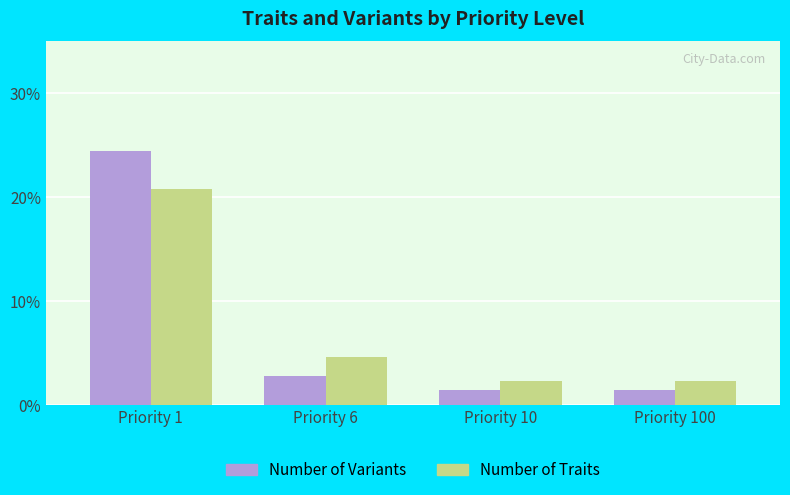

How many bars are there in total?

8